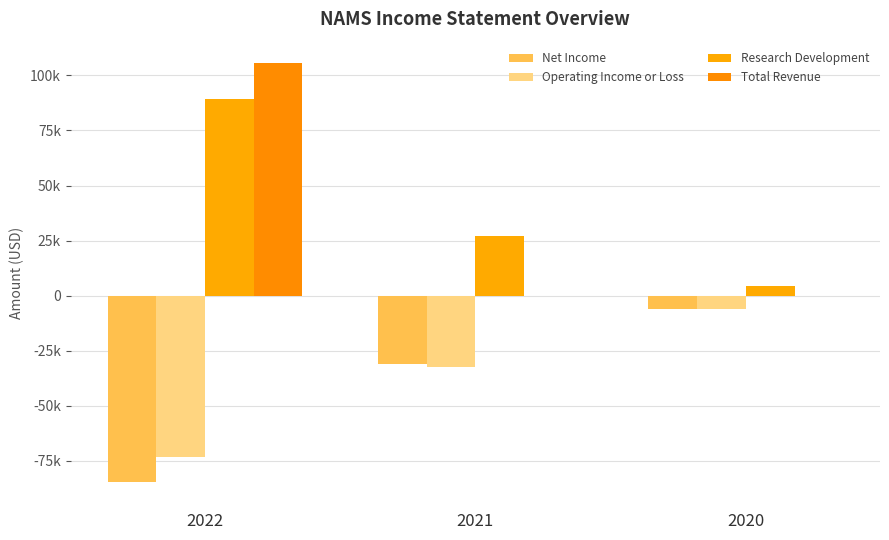

Where does the Net Income series first go above -31000?

2020